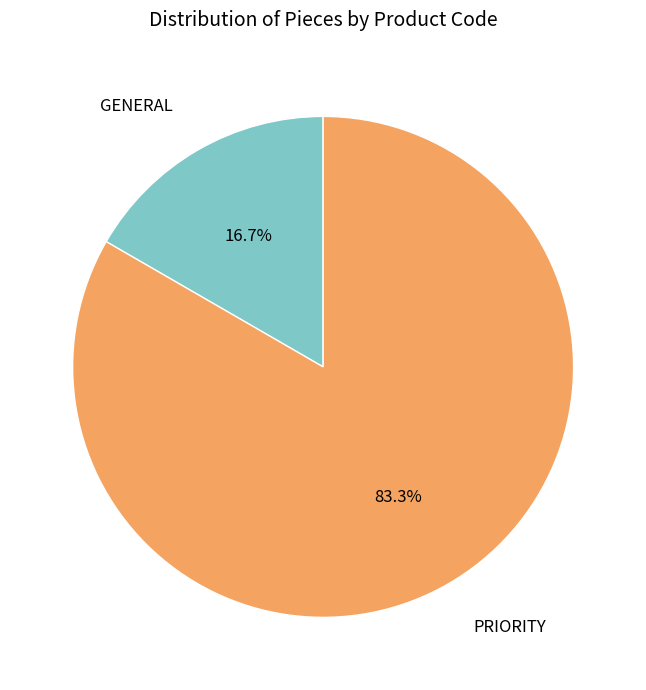

How many segments does this pie chart have?

2